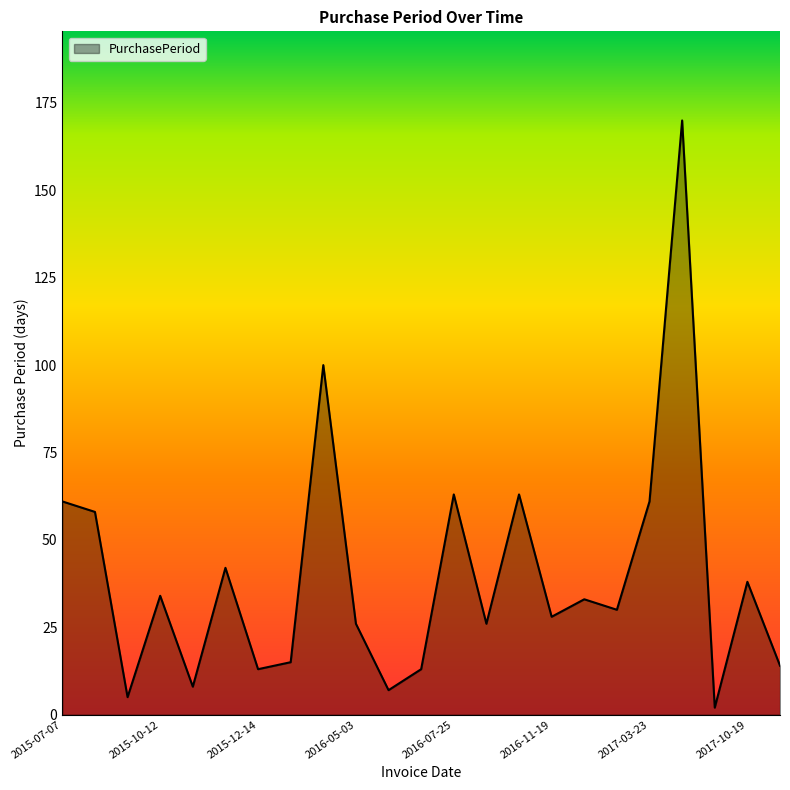

Is it true that the value at 2015-07-07 is 100?

False